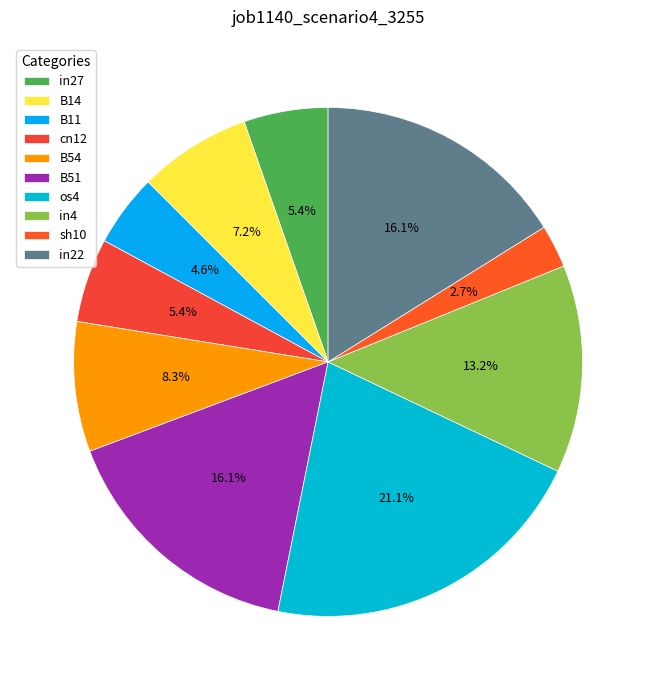

How many slices are in this pie chart?

10